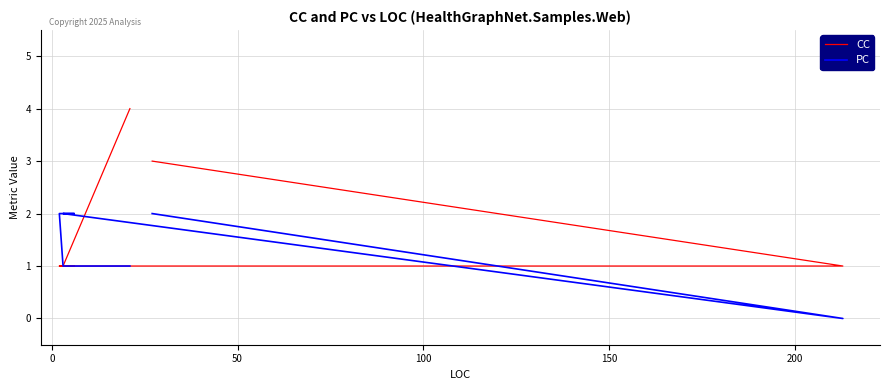

Which series has the widest spread of values?

CC